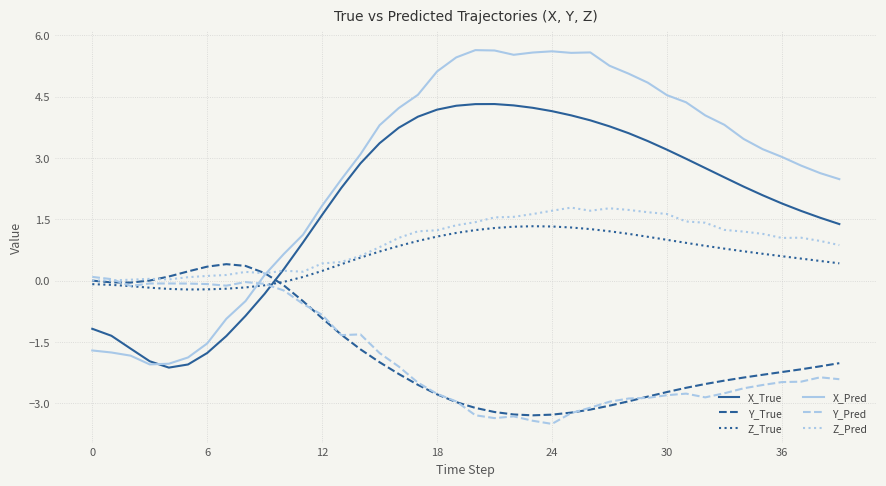

How many lines are shown in the chart?

6